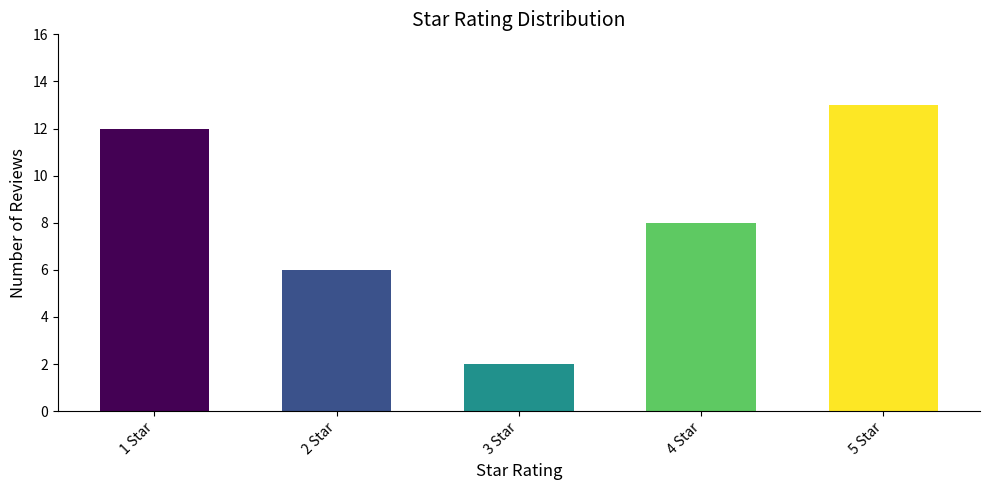

Rank the categories by value from highest to lowest.

5 Star, 1 Star, 4 Star, 2 Star, 3 Star